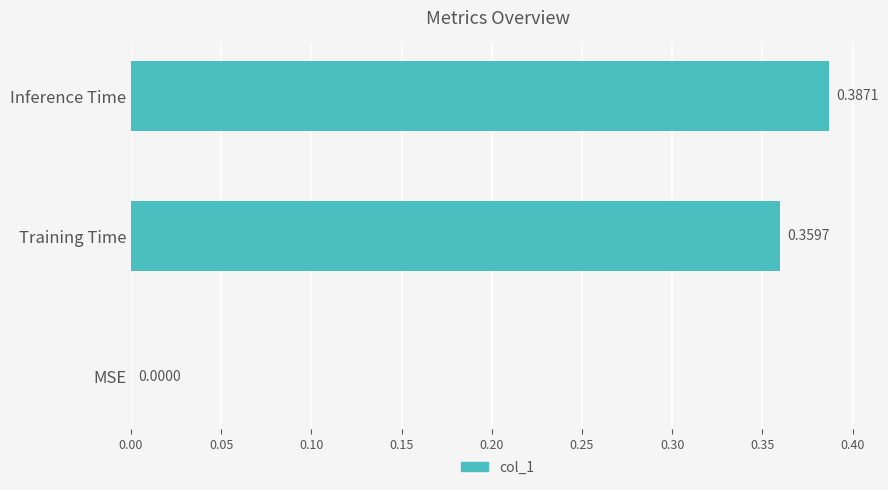

Where is the data nearest to the value 0?

MSE